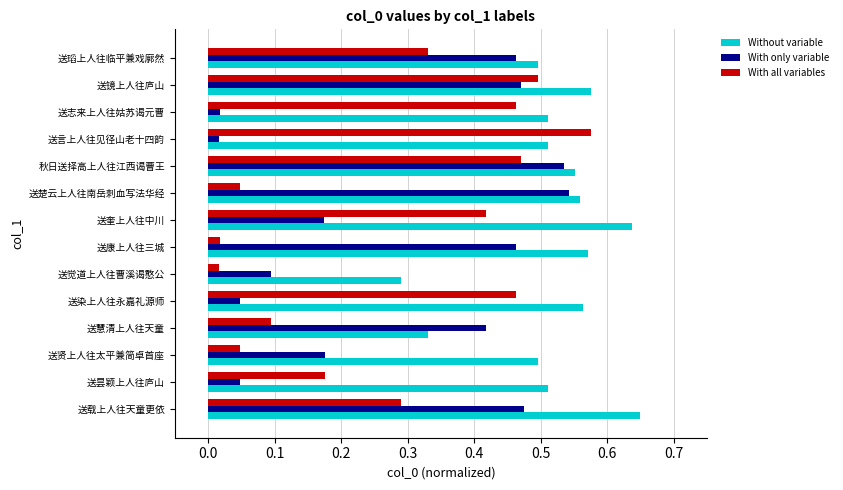

Between 送载上人往天童更依 and 送瑫上人往临平兼戏廓然, which series saw the biggest shift?

Without variable